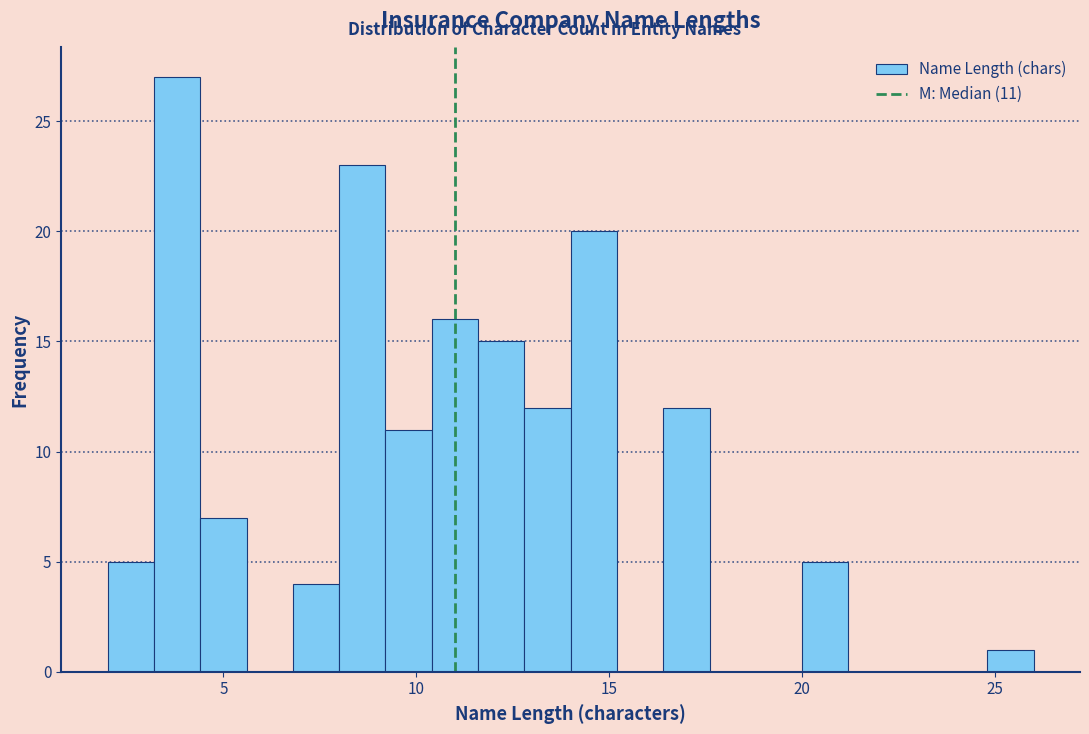

Around what value on the x-axis is the tallest bar? Give the approximate position of its centre, as read against the axis.

4.0